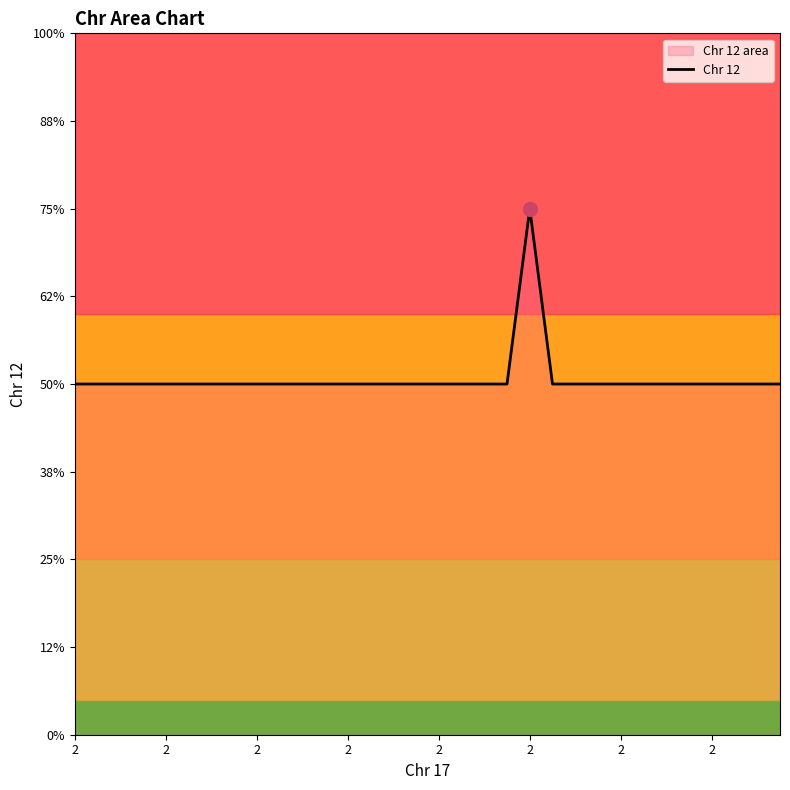

Does the chart have visible grid lines?

No